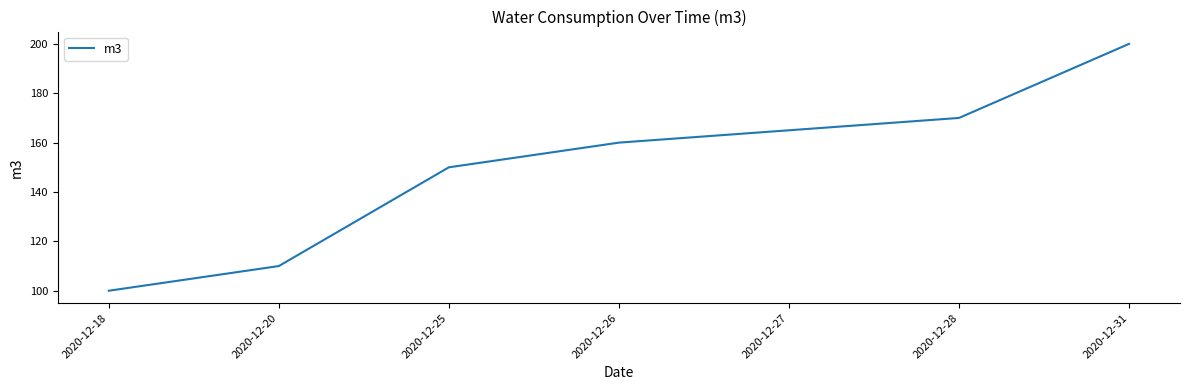

True or false: there are more than 2 points higher than both neighbors.

False